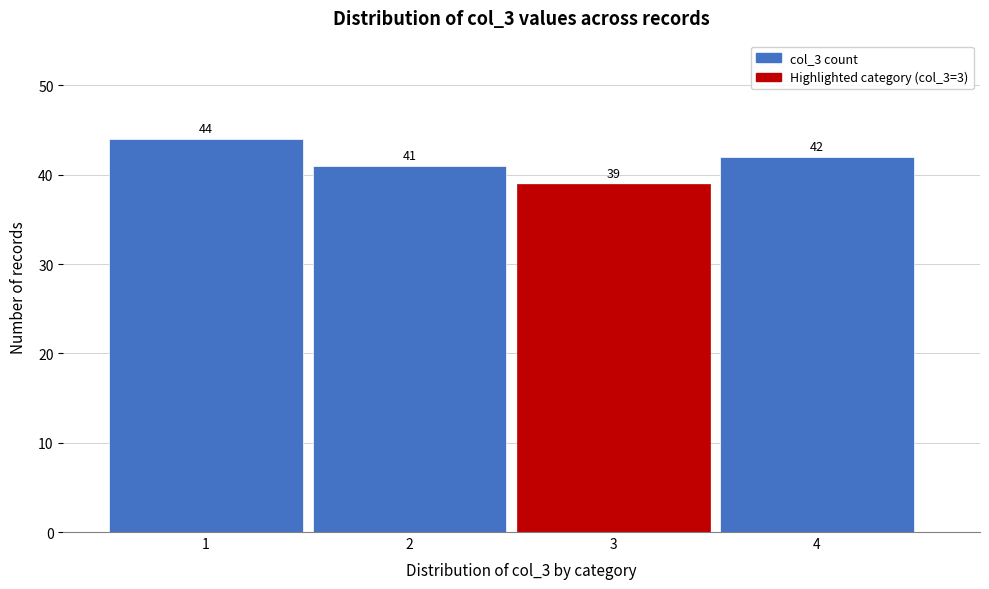

Reading right to left, what are all the values shown in this chart?

4=42	3=39	2=41	1=44